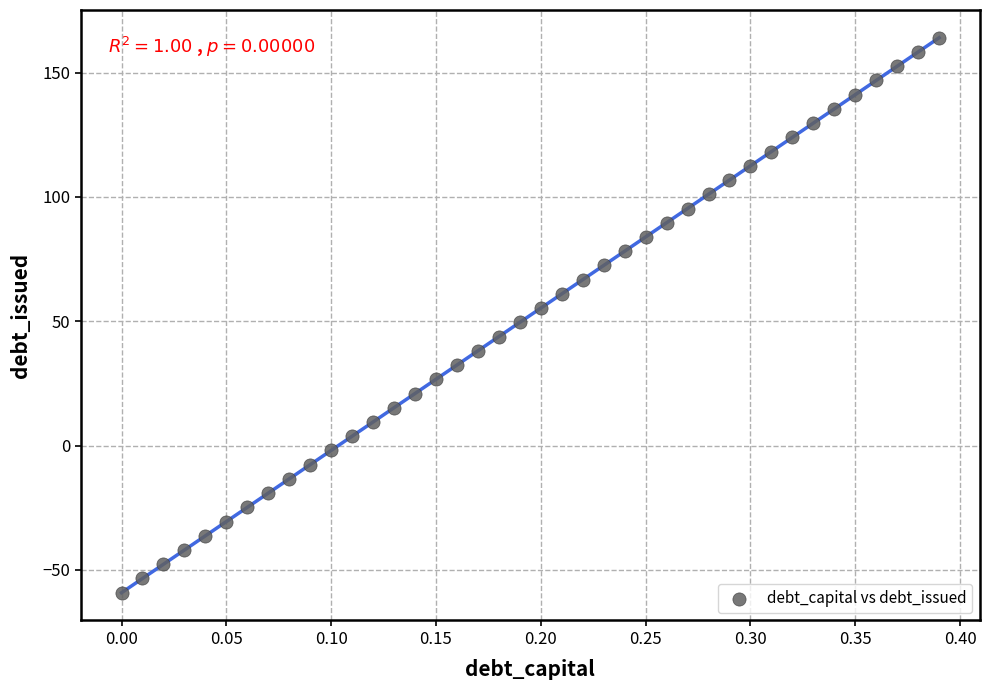

What is the range of X values (max minus min)?

0.4